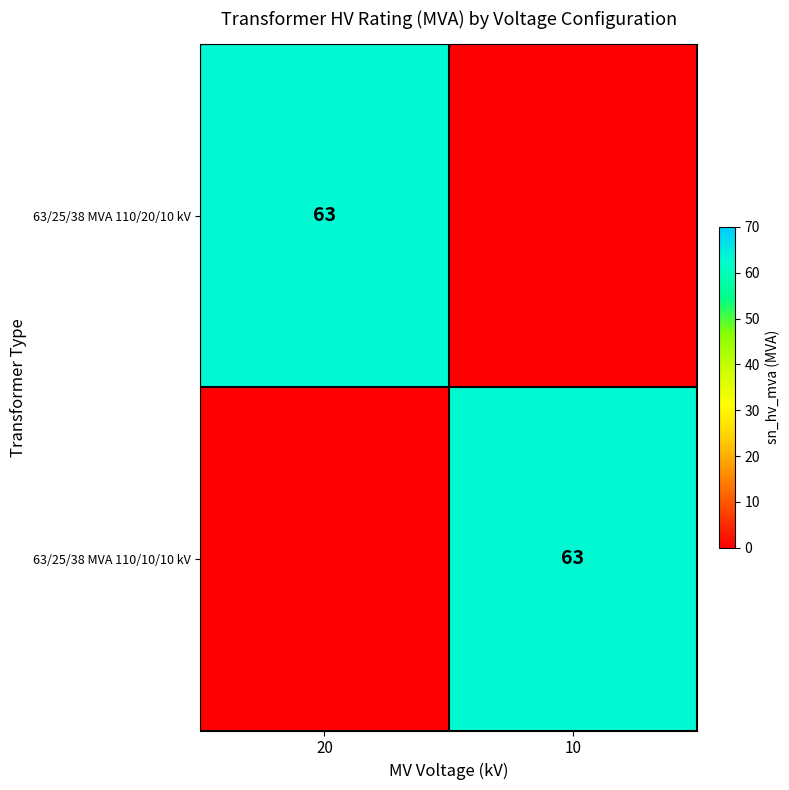

The value of 63/25/38 MVA 110/20/10 kV at 20 is 63. True or false?

True